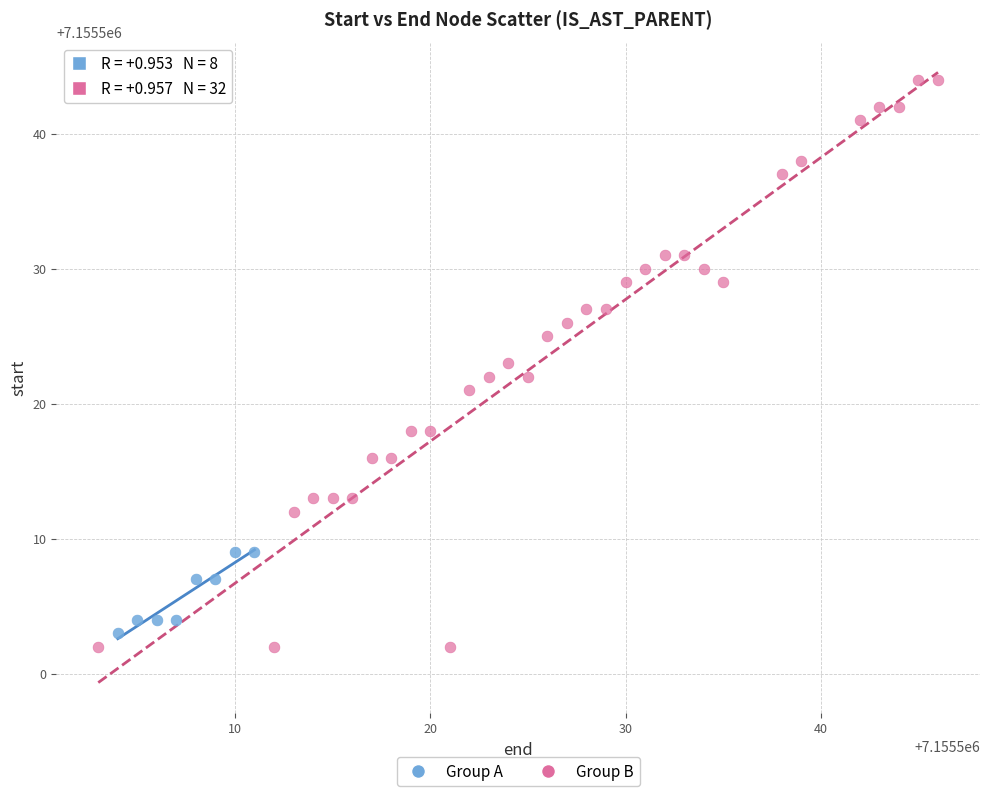

Which series has the widest spread of Y values?

Group B